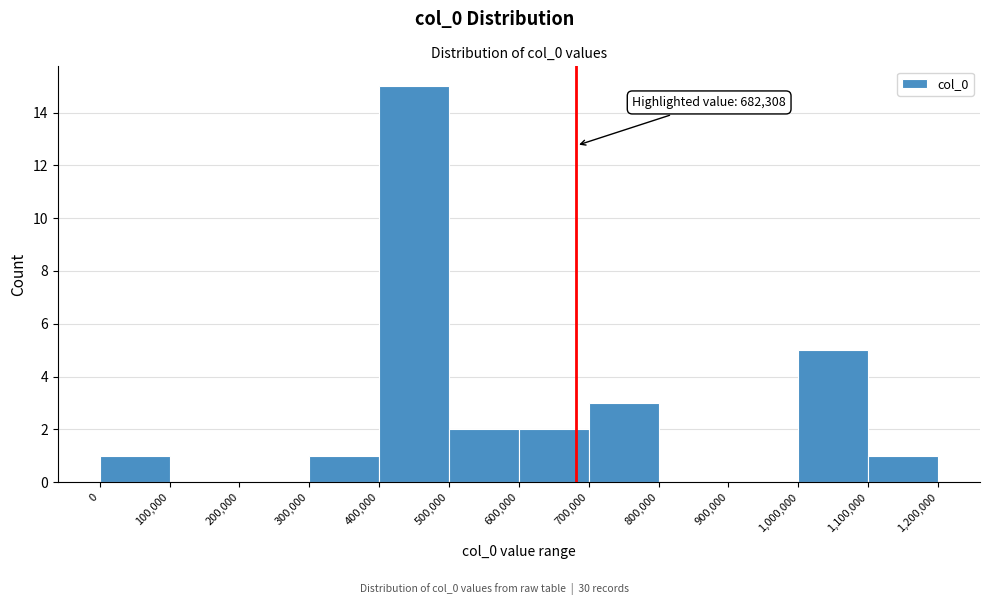

Which range on the x-axis has the tallest bar?

400,000 to 500,000